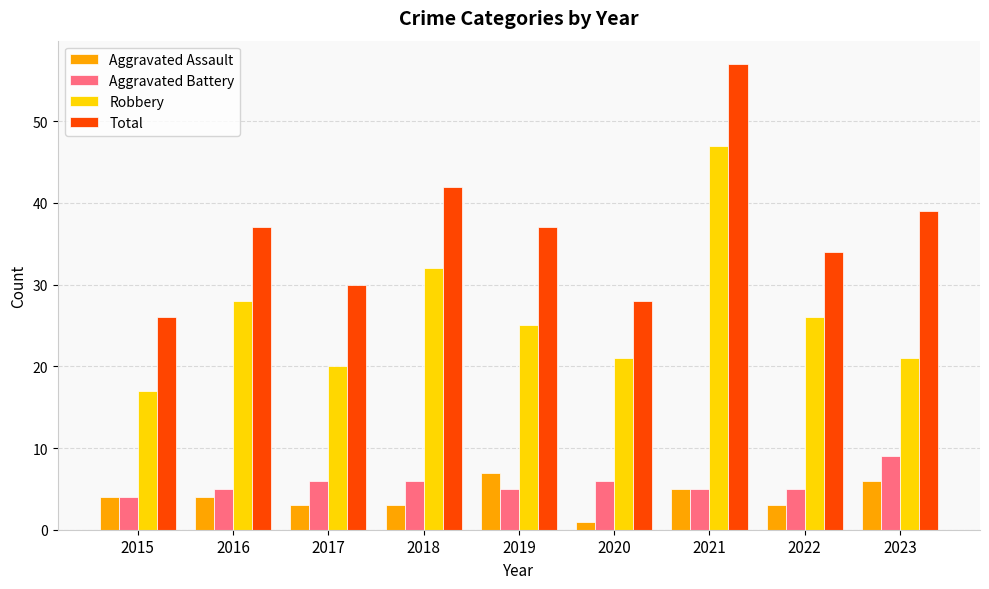

What is the difference between the maximum and minimum values in the Total series?

31